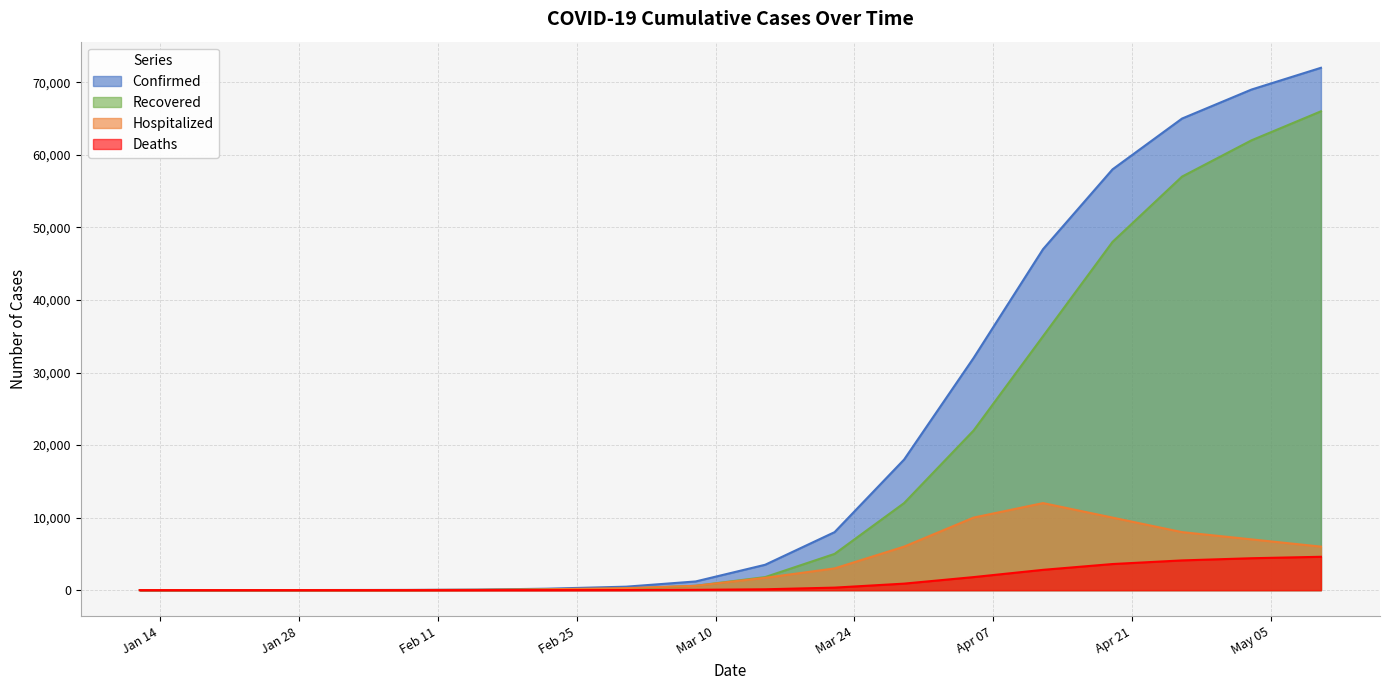

True or false: Deaths and Recovered cross at least once.

False